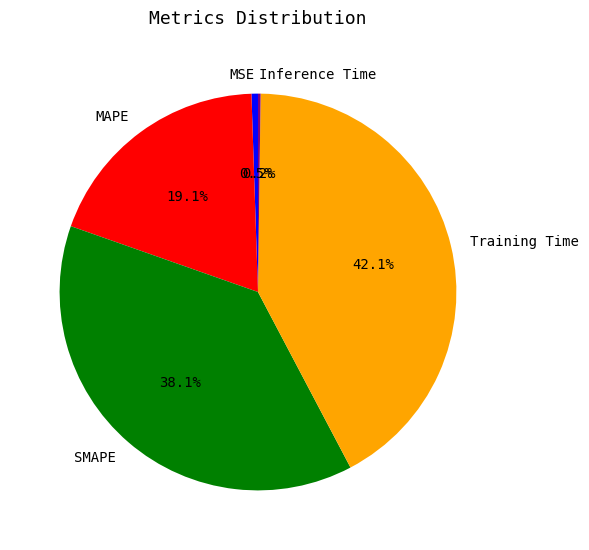

Which has a higher value, MSE or MAPE?

MAPE